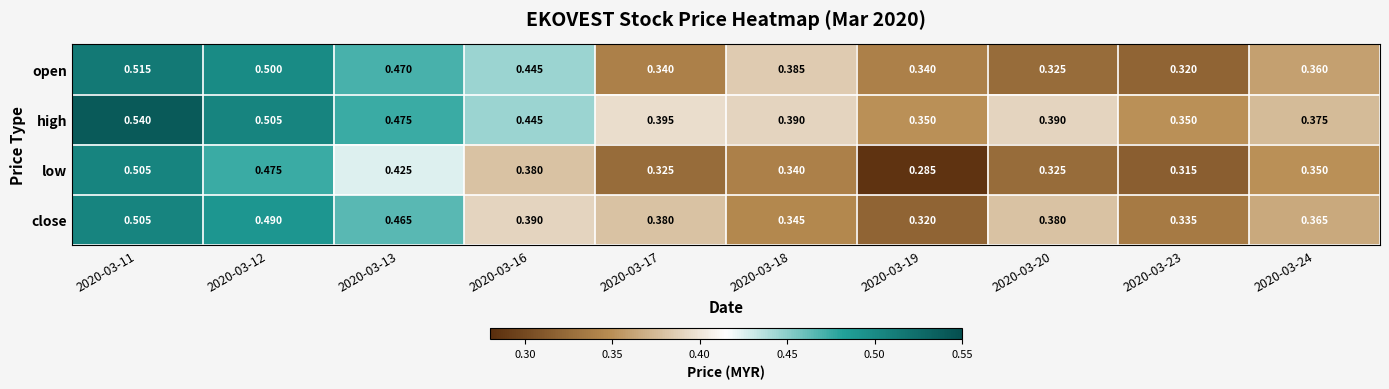

Which series has the largest total across all categories?

high